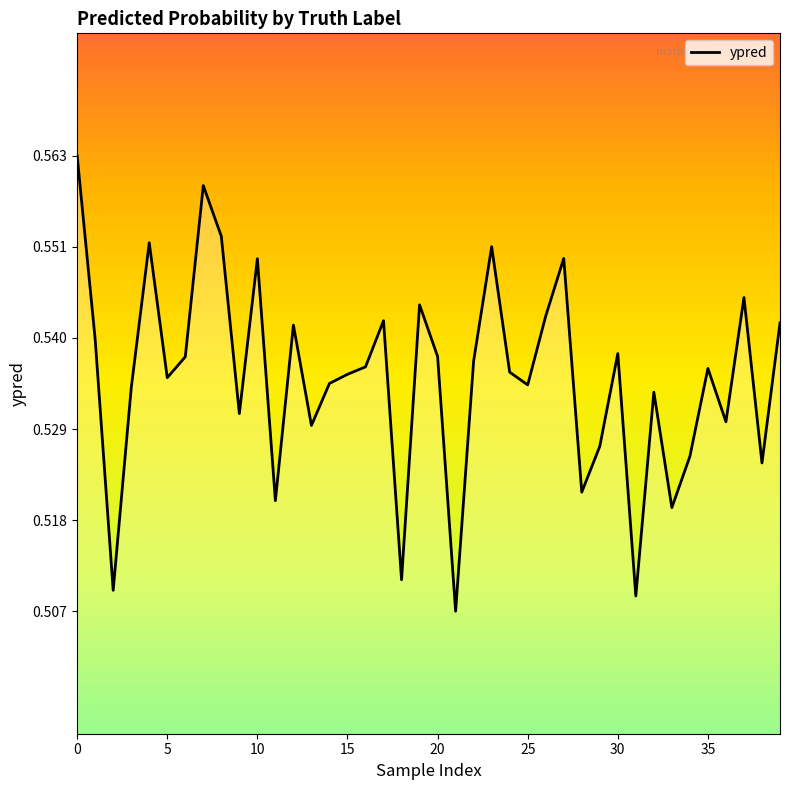

Is this an area chart (filled region under the line)?

Yes